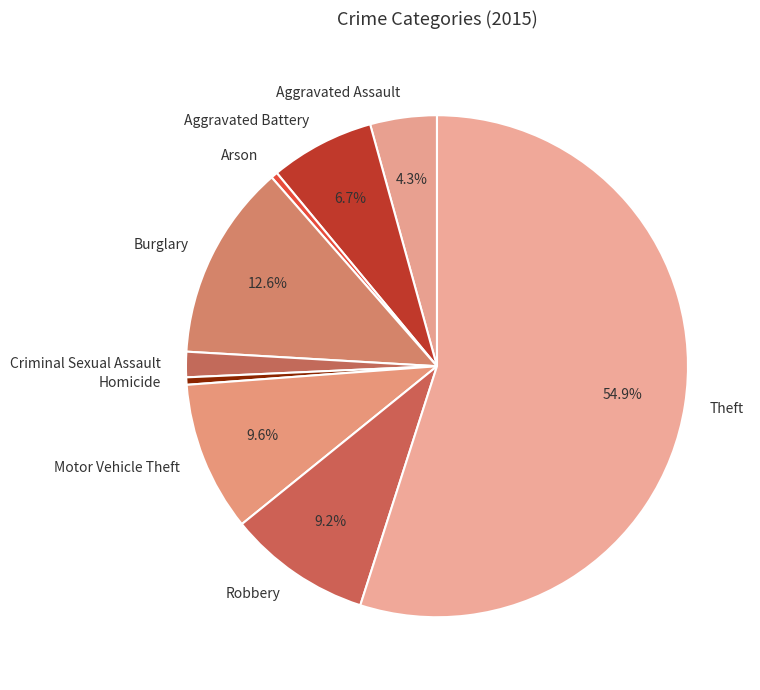

How many segments does this pie chart have?

9